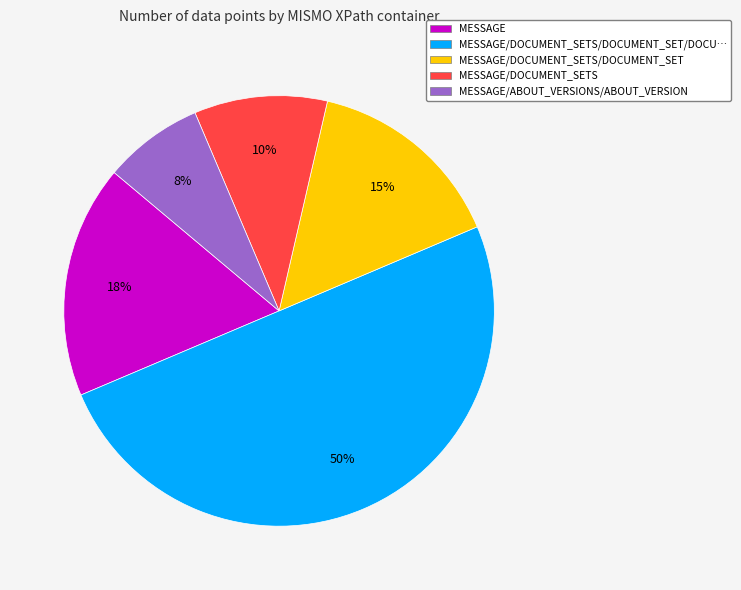

Is the sum of MESSAGE/DOCUMENT_SETS and MESSAGE/ABOUT_VERSIONS/ABOUT_VERSION greater than half?

No